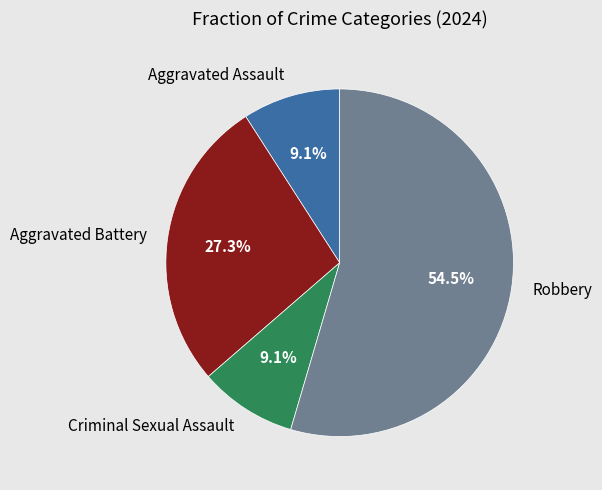

Is it true that Aggravated Assault is 18% of the pie?

False